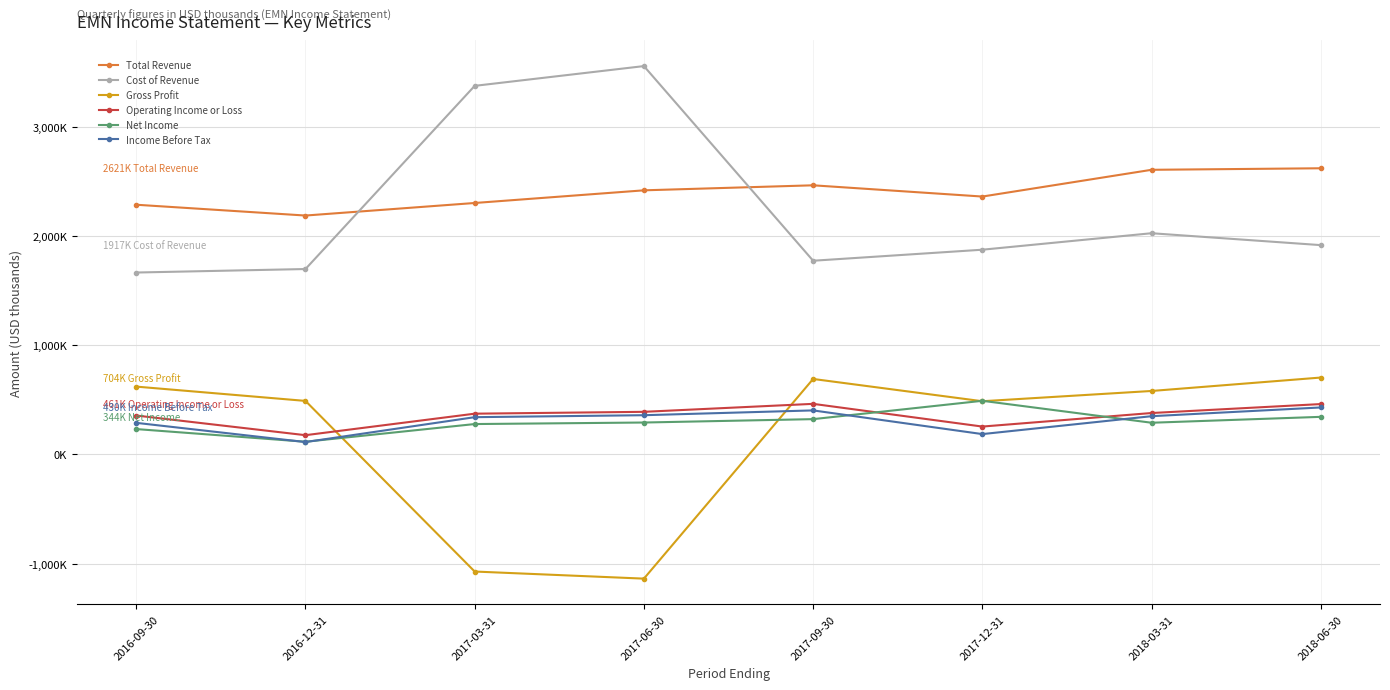

Between which two adjacent categories do Gross Profit and Net Income first intersect?

2018-03-31 and 2017-12-31